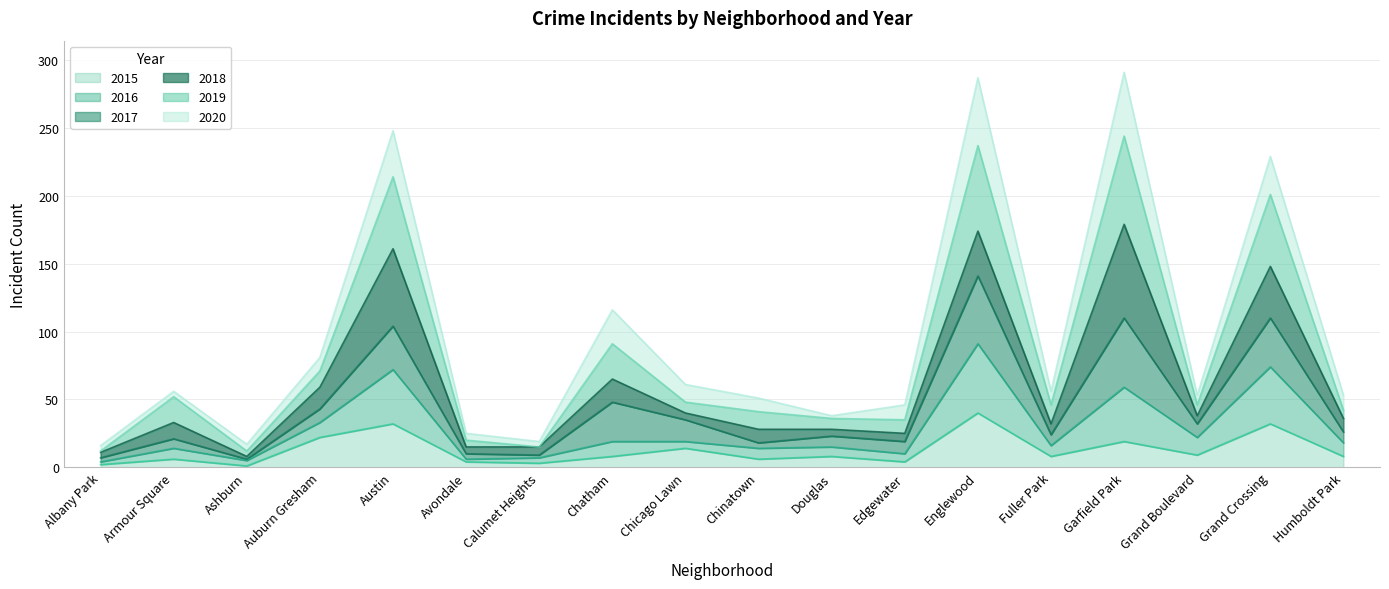

The value of 2015 at Auburn Gresham is 22. True or false?

True